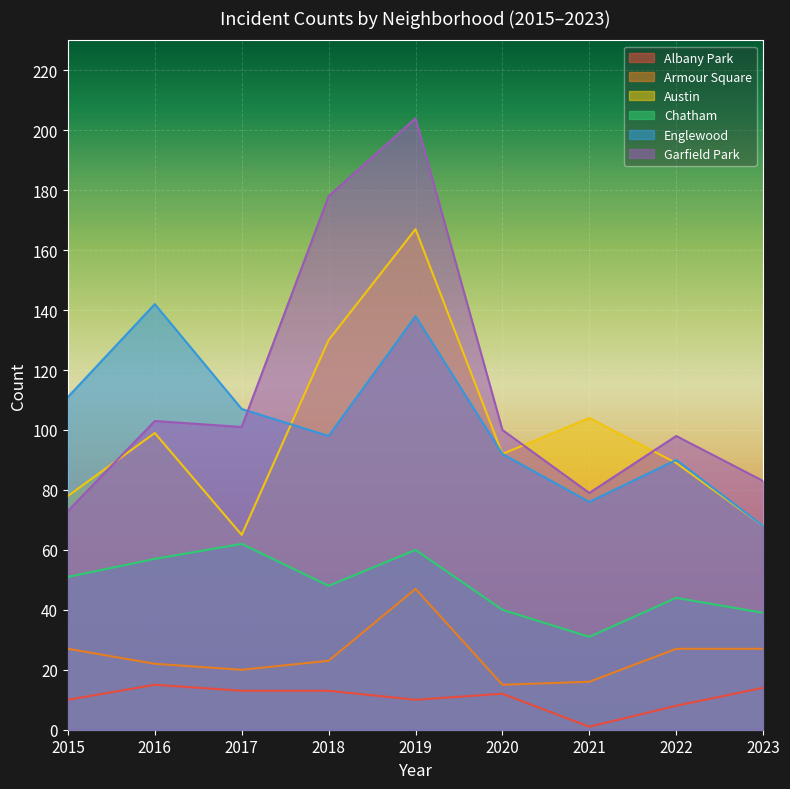

What is the minimum value for Garfield Park?

73